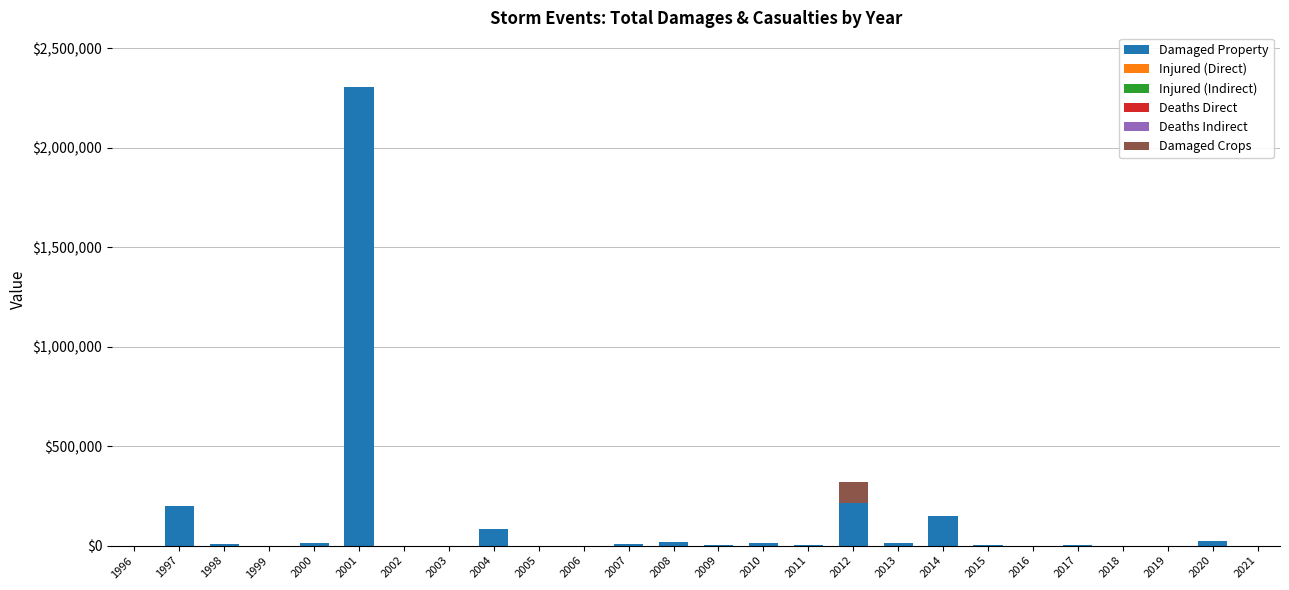

At which category is the sum across all series the highest?

2001